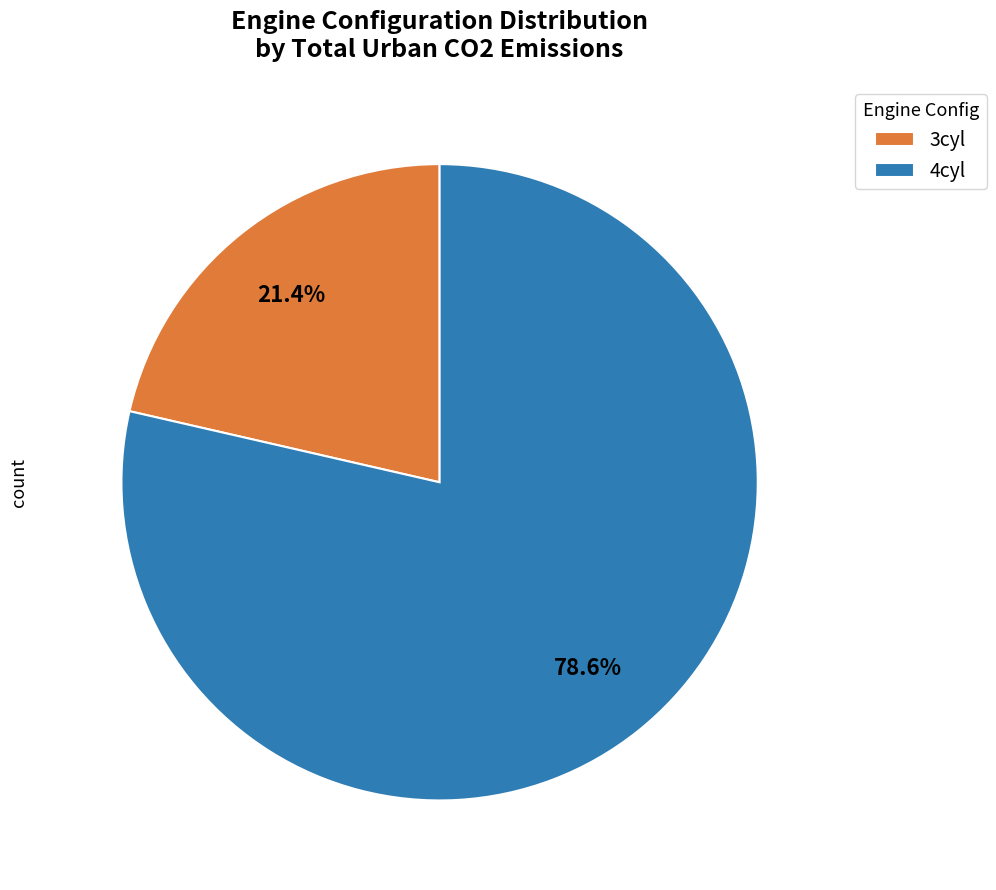

Which slice is the smallest?

3cyl